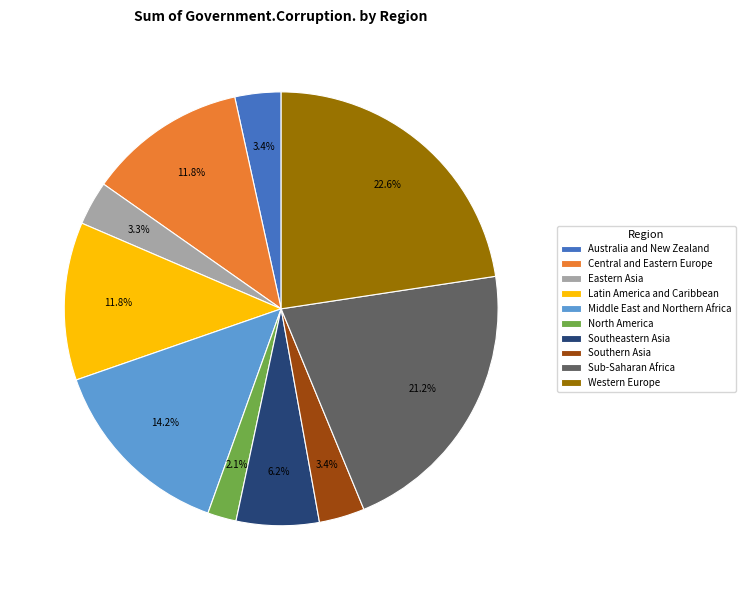

To the nearest percent, what is the difference between the Middle East and Northern Africa and Eastern Asia slice percentages?

11%